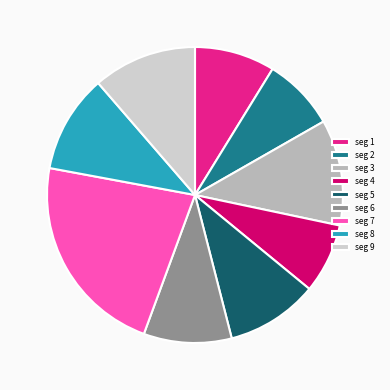

Does any single category account for the majority?

No